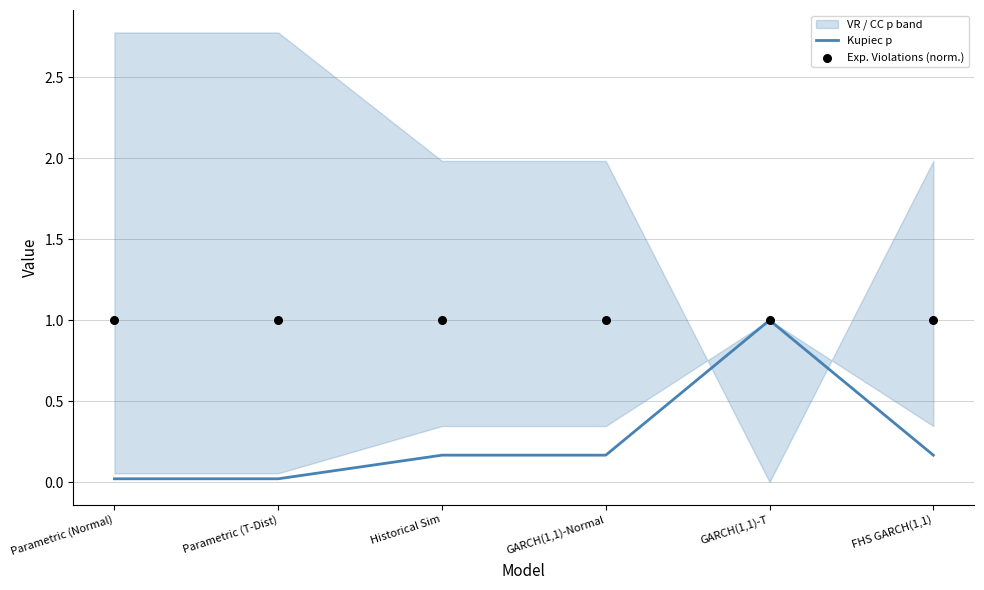

Which category has the highest value in the Kupiec p series?

GARCH(1,1)-T